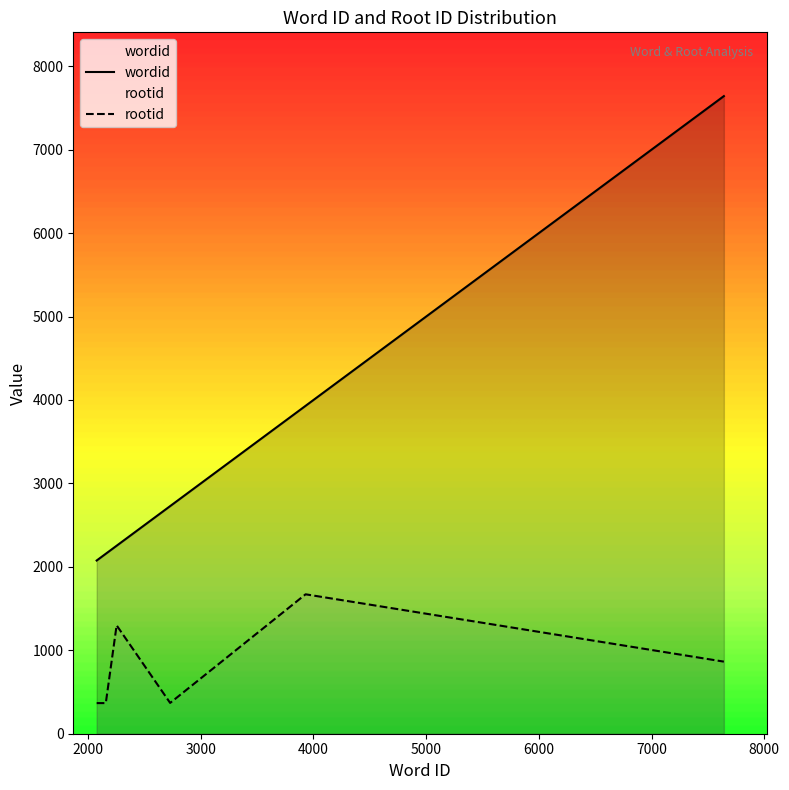

Reading left to right, extract all data points from this chart.

wordid: 2076	2157	2253	2728	3930	7642
rootid: 367	367	1299	369	1671	864